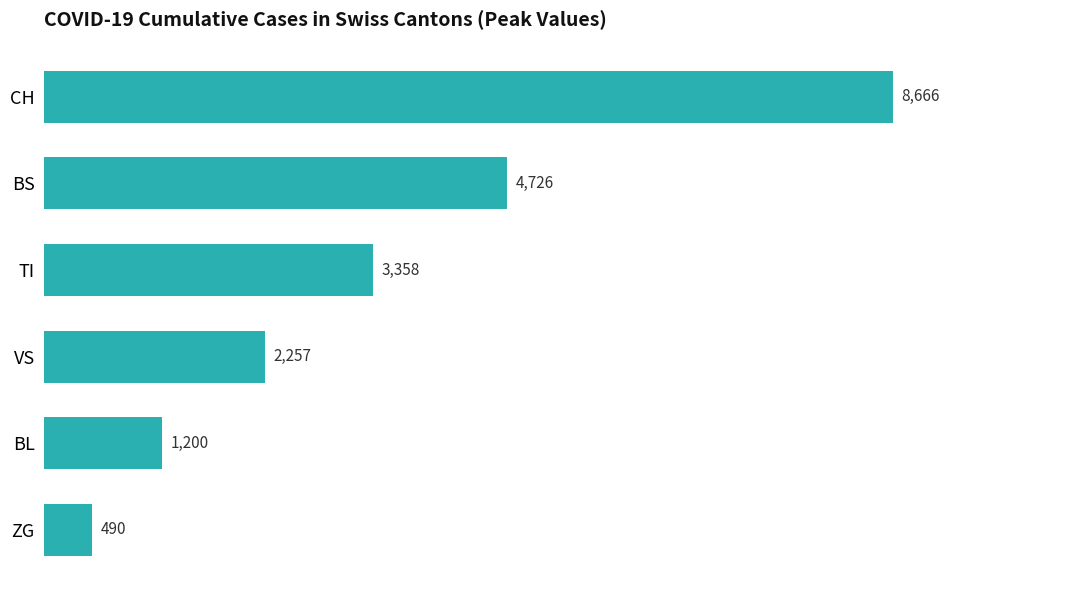

Rank the categories by value from lowest to highest.

ZG, BL, VS, TI, BS, CH